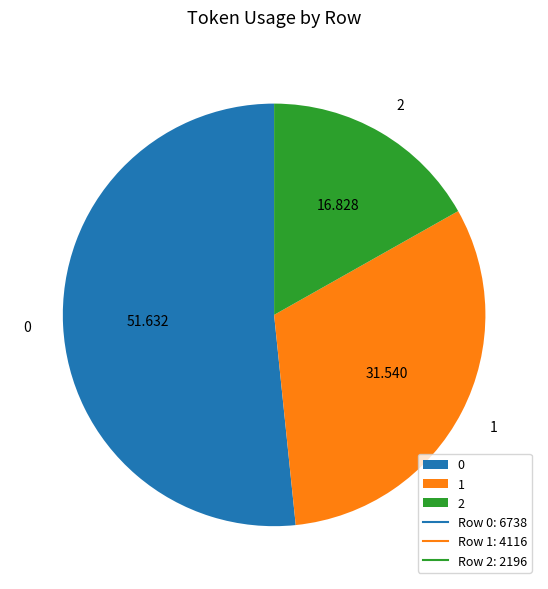

Between 1 and 2, which is larger?

1